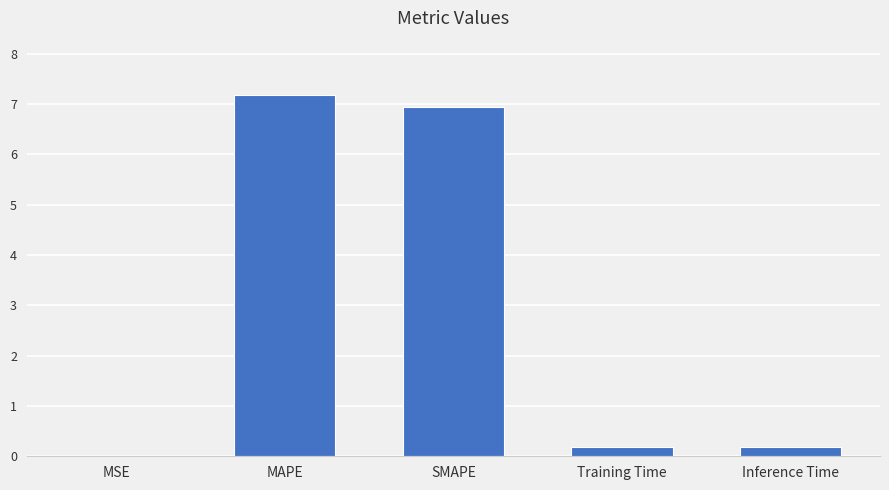

Between Inference Time and SMAPE, which is larger?

SMAPE